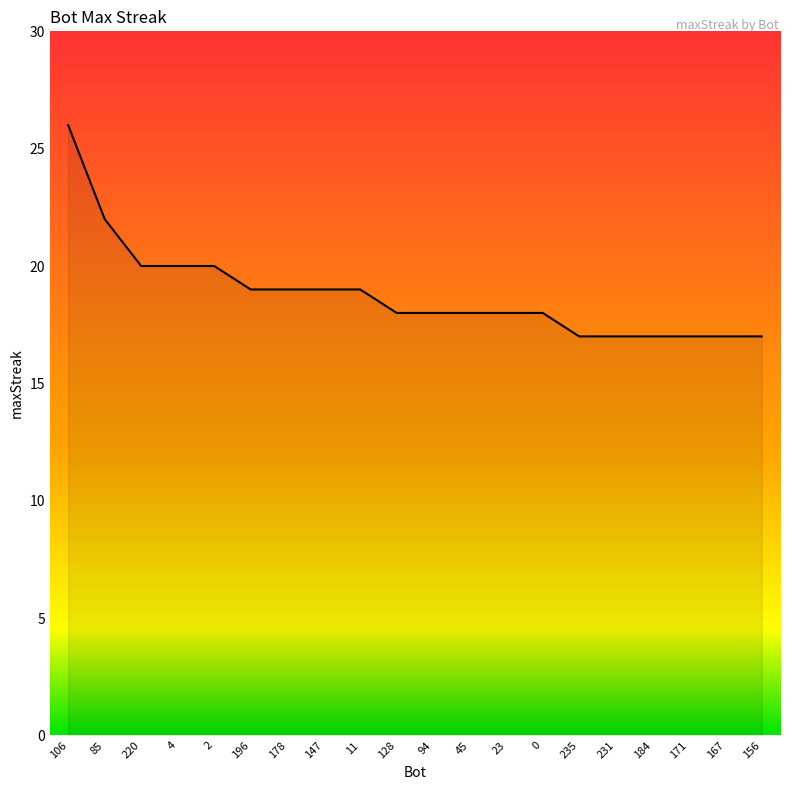

What is the minimum value shown in the chart?

17